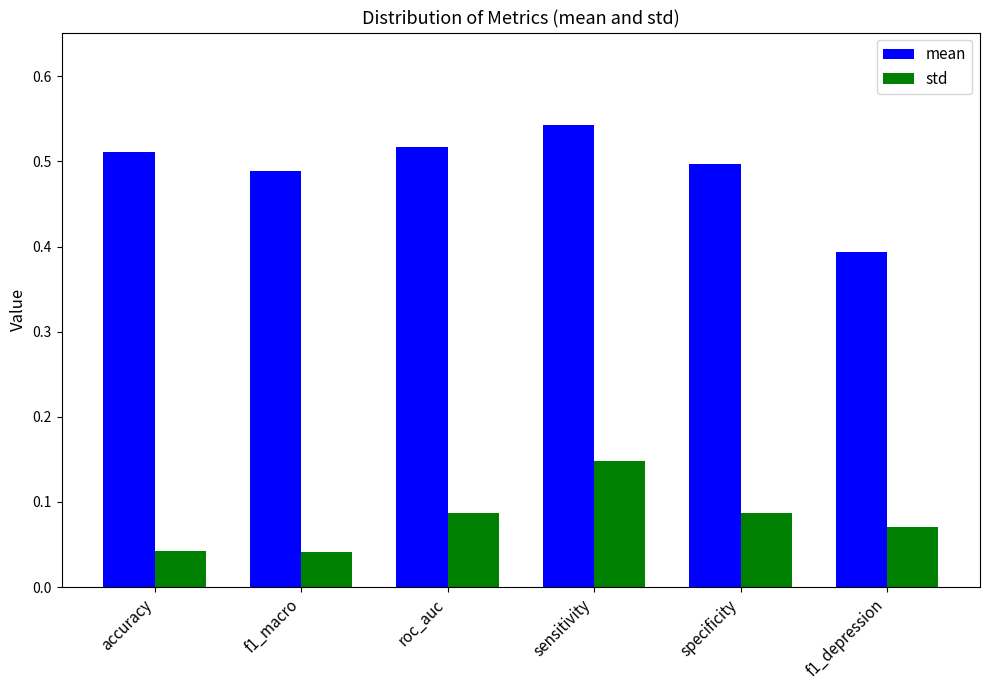

At how many categories does at least one series exceed 0?

6